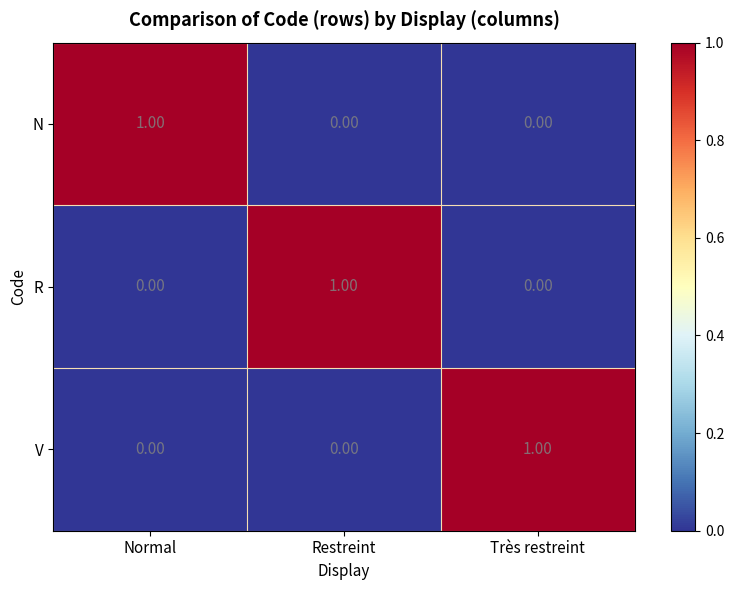

What is the difference between the highest and lowest values at Normal?

1